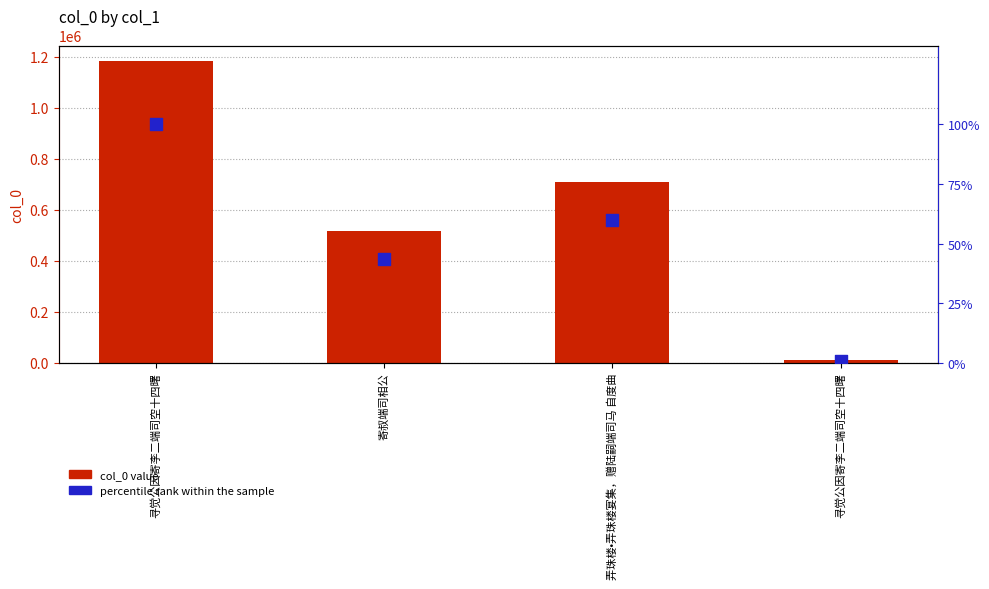

What are all the series names shown in the legend?

col_0 value, percentile rank within the sample